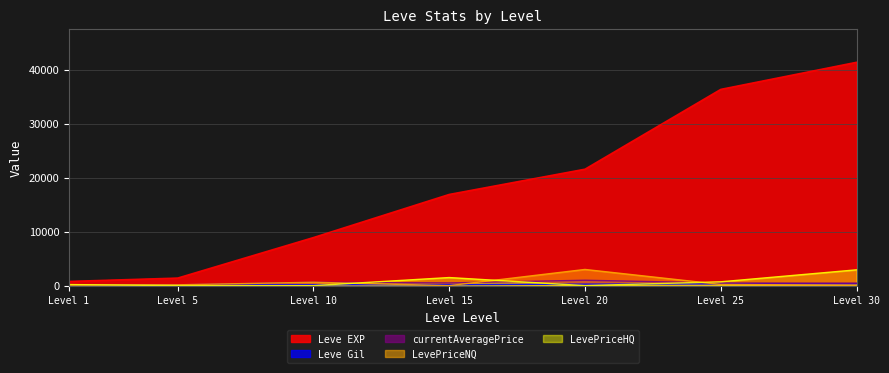

What is the maximum value shown in the chart?

41410.0